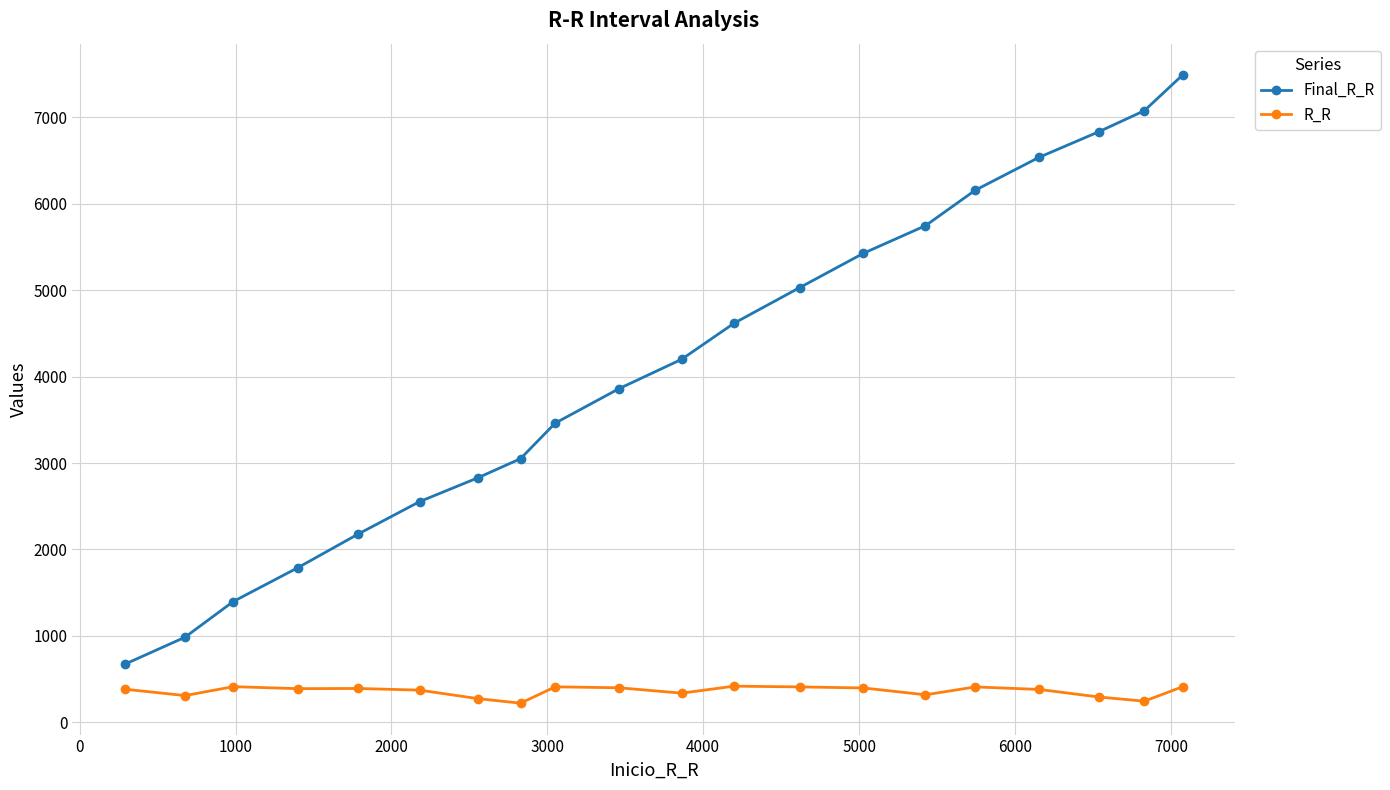

True or false: Final_R_R has more than 1 points higher than both neighbors.

False